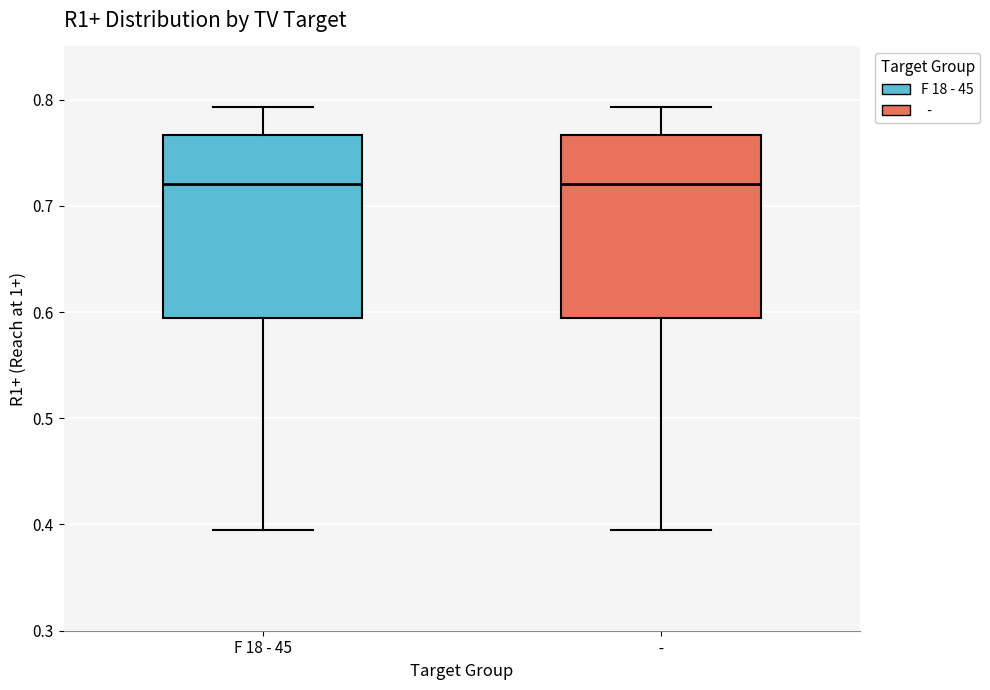

Reading left to right, transcribe this box plot: for each box, give where its median line is, the range the box spans, and where its two whiskers end, as read against the y-axis. The values are not printed on the chart, so give them approximately, as read against the axis.

F 18 - 45: median 0.72, box 0.59 to 0.77, whiskers 0.39 to 0.79
-: median 0.72, box 0.59 to 0.77, whiskers 0.39 to 0.79